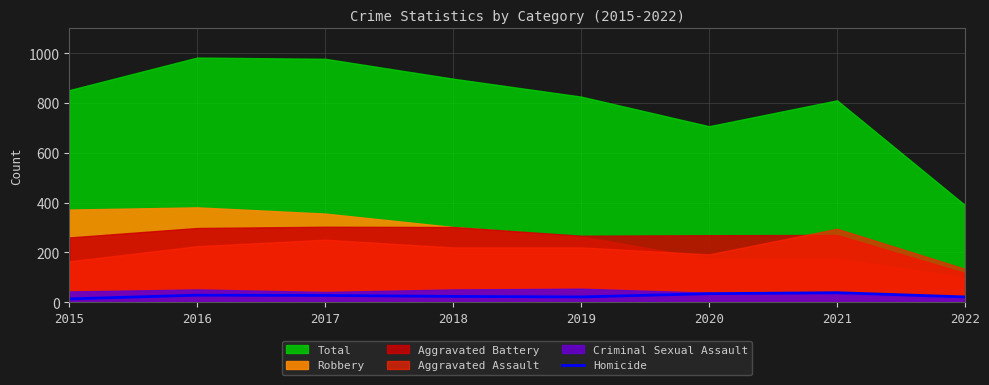

What is the value of the 3rd point from the left?

27